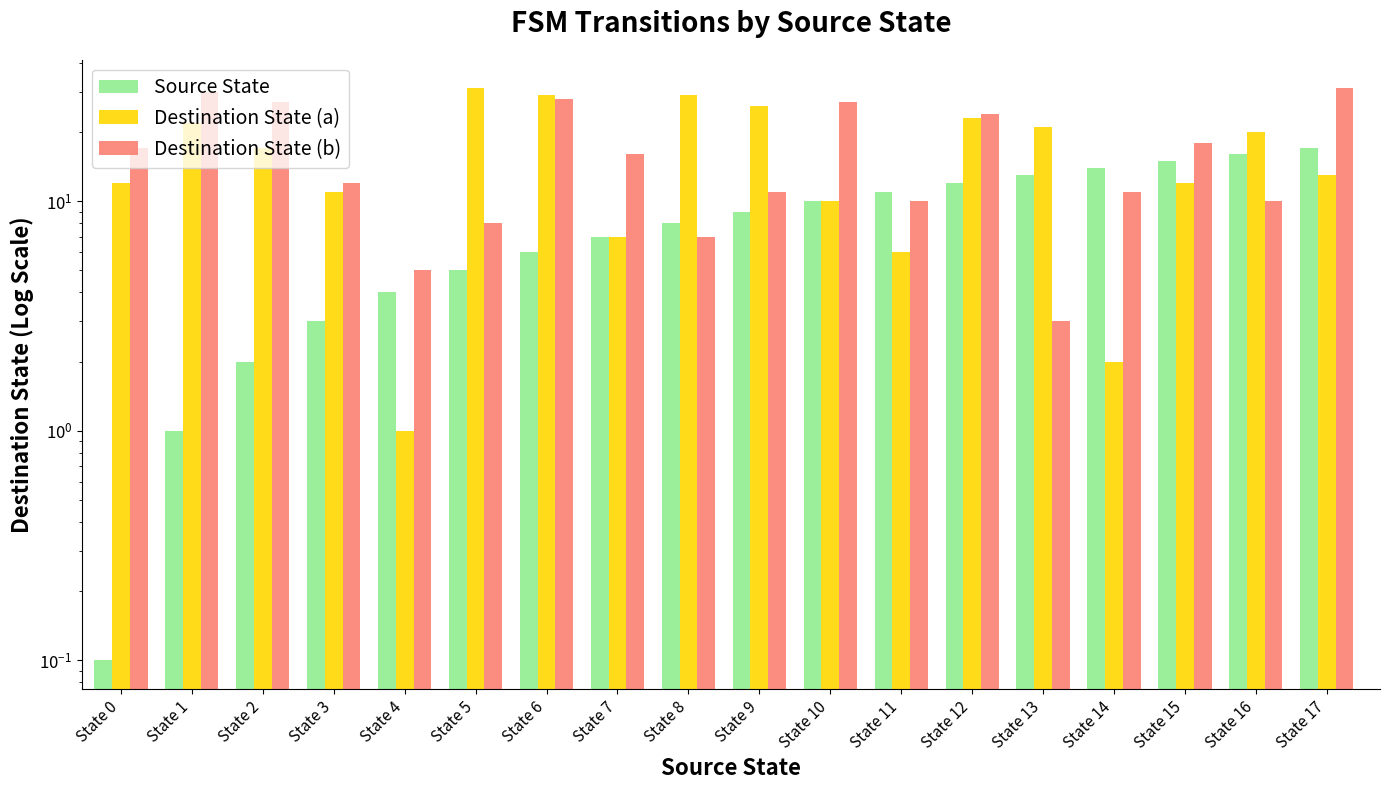

How many data points in Source State are above 9?

8